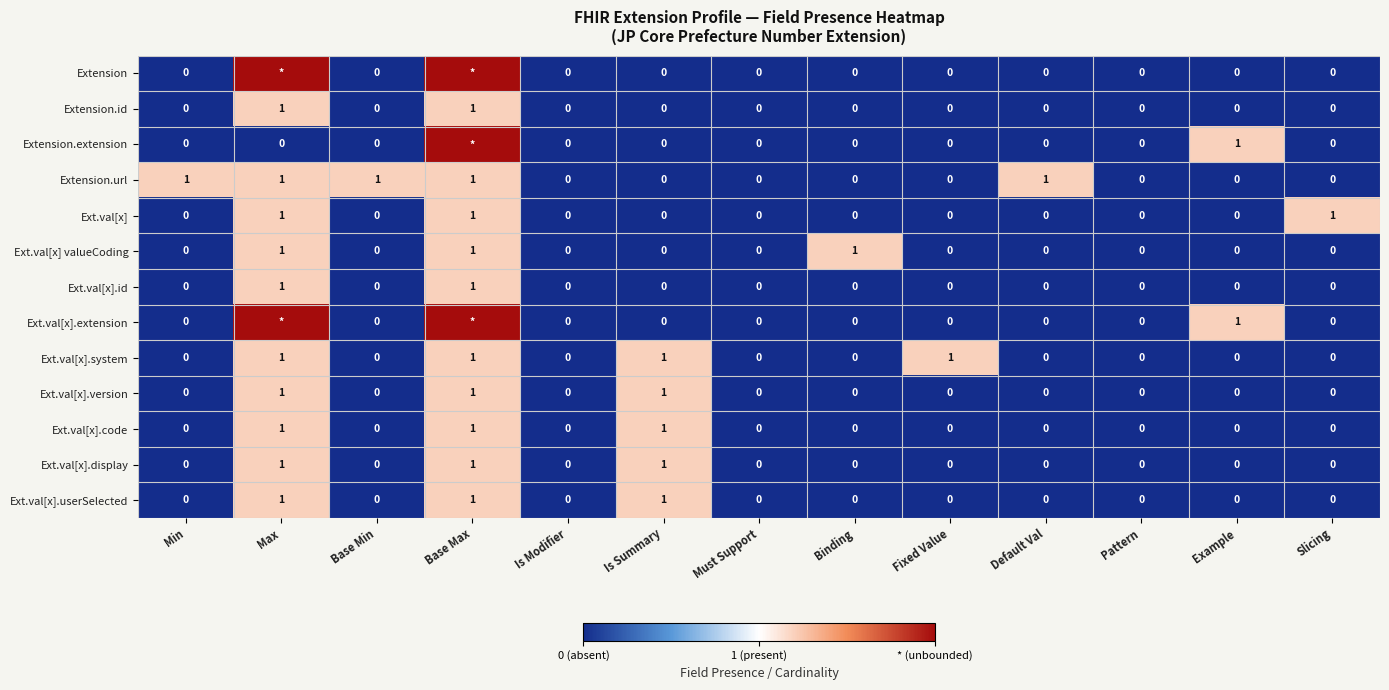

Count the Ext.val[x].id values in the range 0 to 1.

13